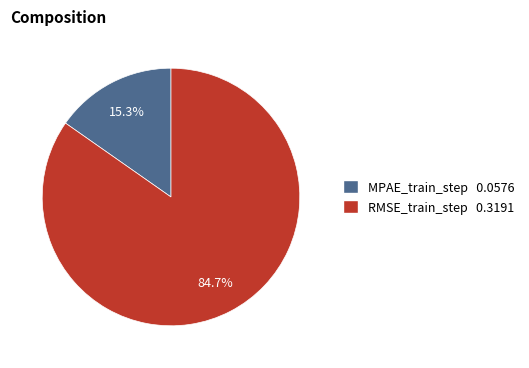

How many segments does this pie chart have?

2